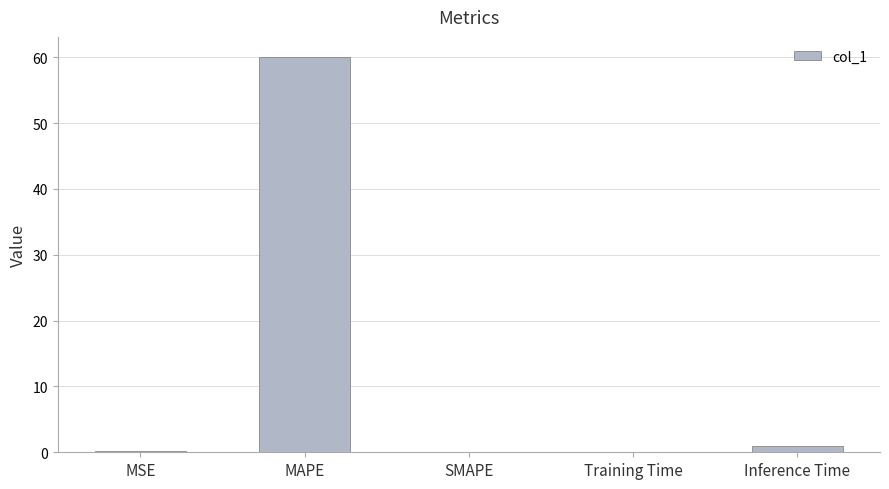

Is it true that the value at SMAPE is 0.0?

True